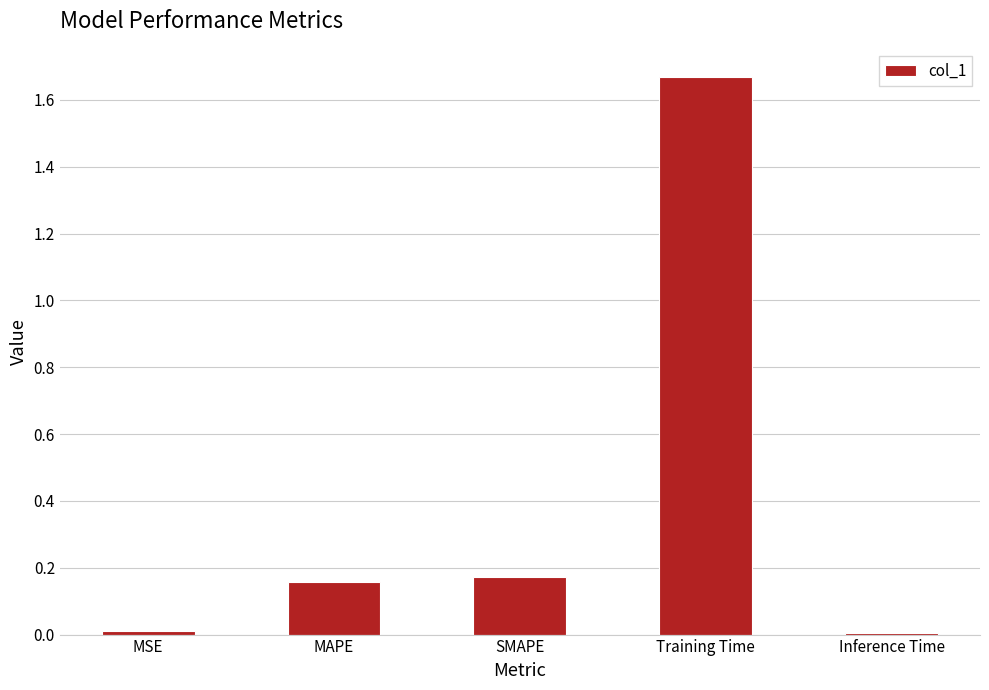

Is it true that the value at SMAPE is 0.1?

False